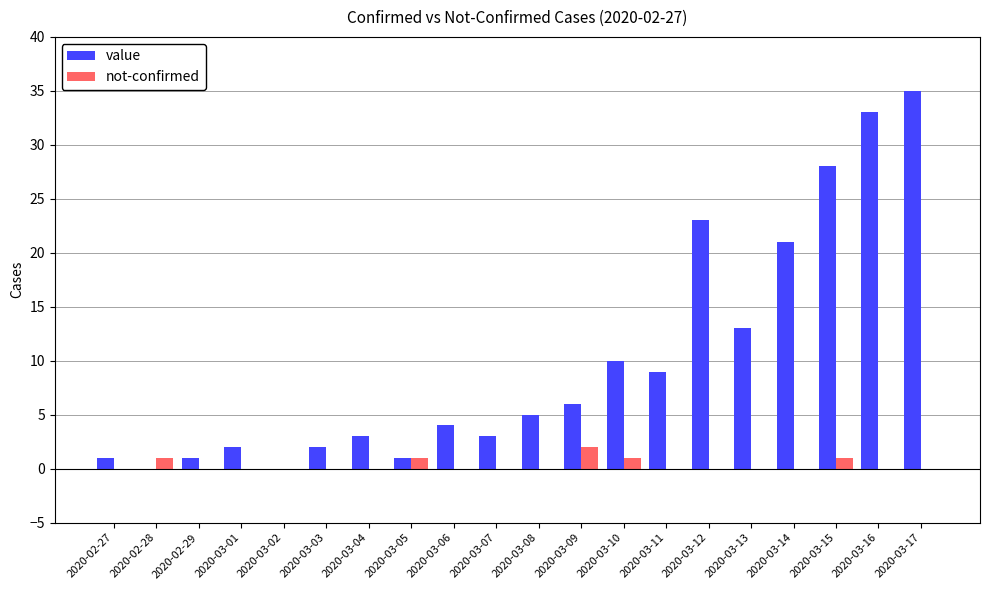

Which series changed the most between 2020-03-05 and 2020-03-16?

value